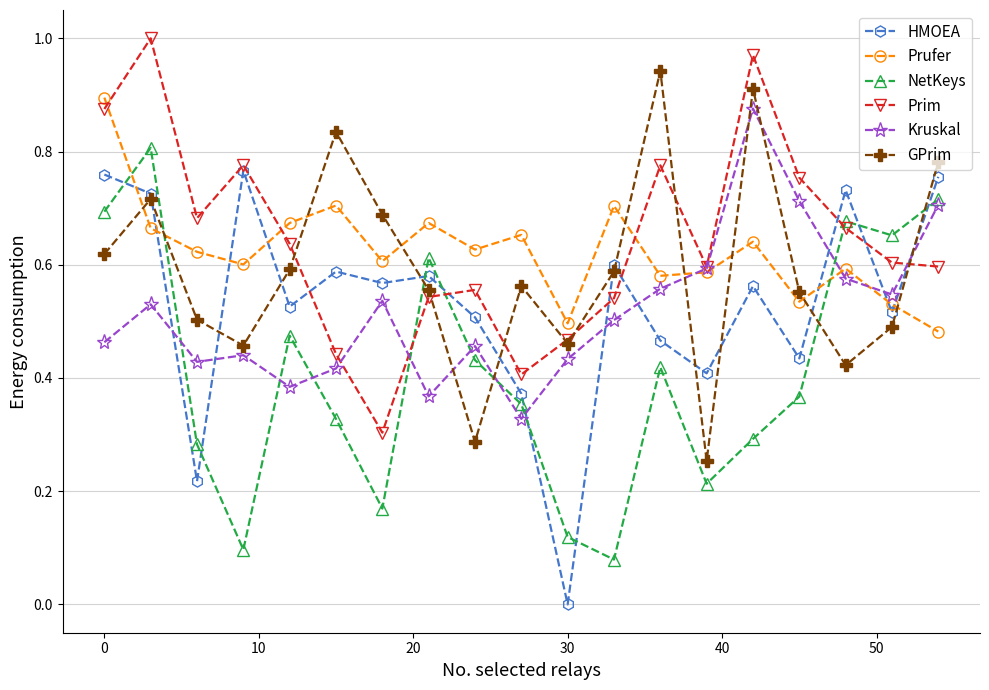

Which series ends up on top after the final intersection of Kruskal and HMOEA?

HMOEA